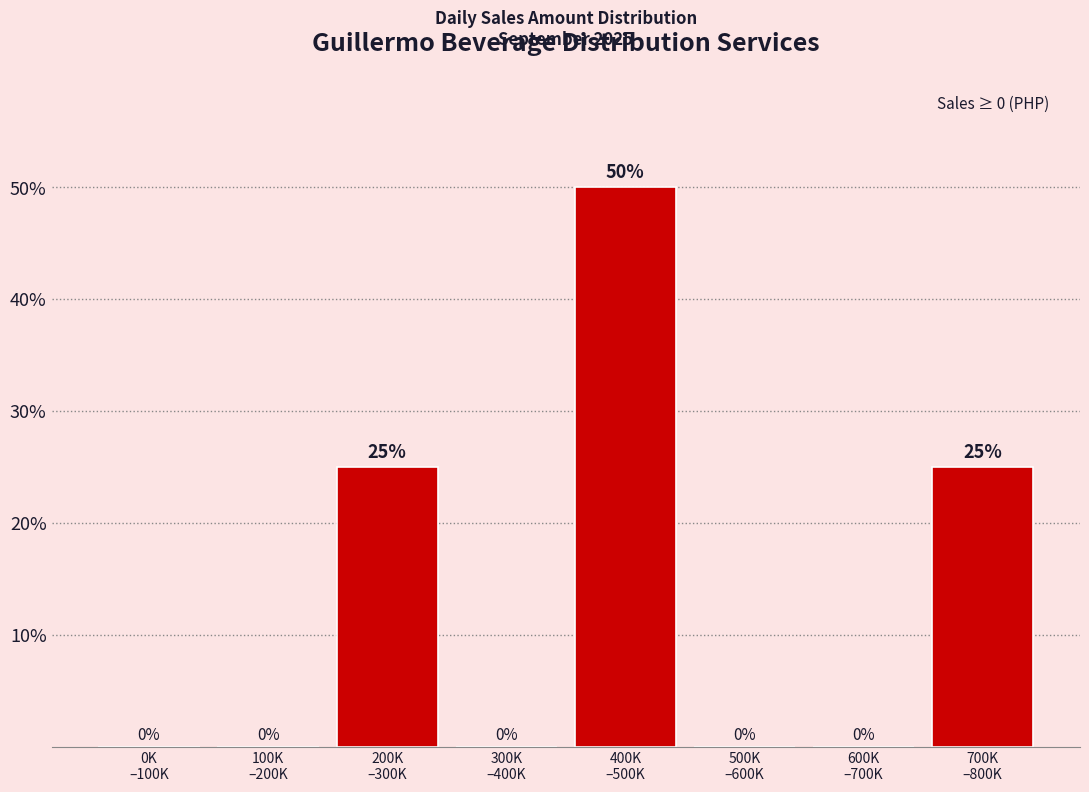

What is the maximum value shown in the chart?

50